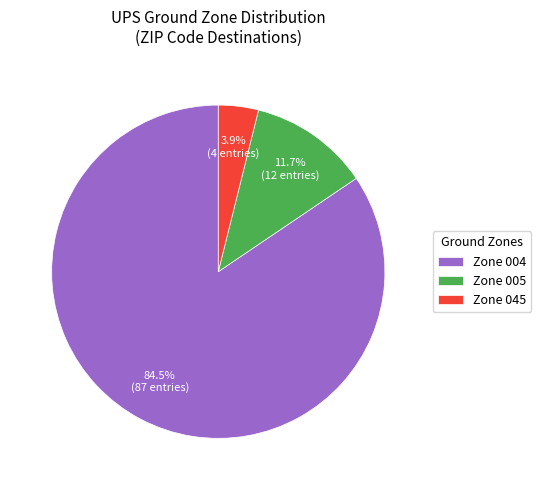

Which category has the biggest portion of the pie?

Zone 004